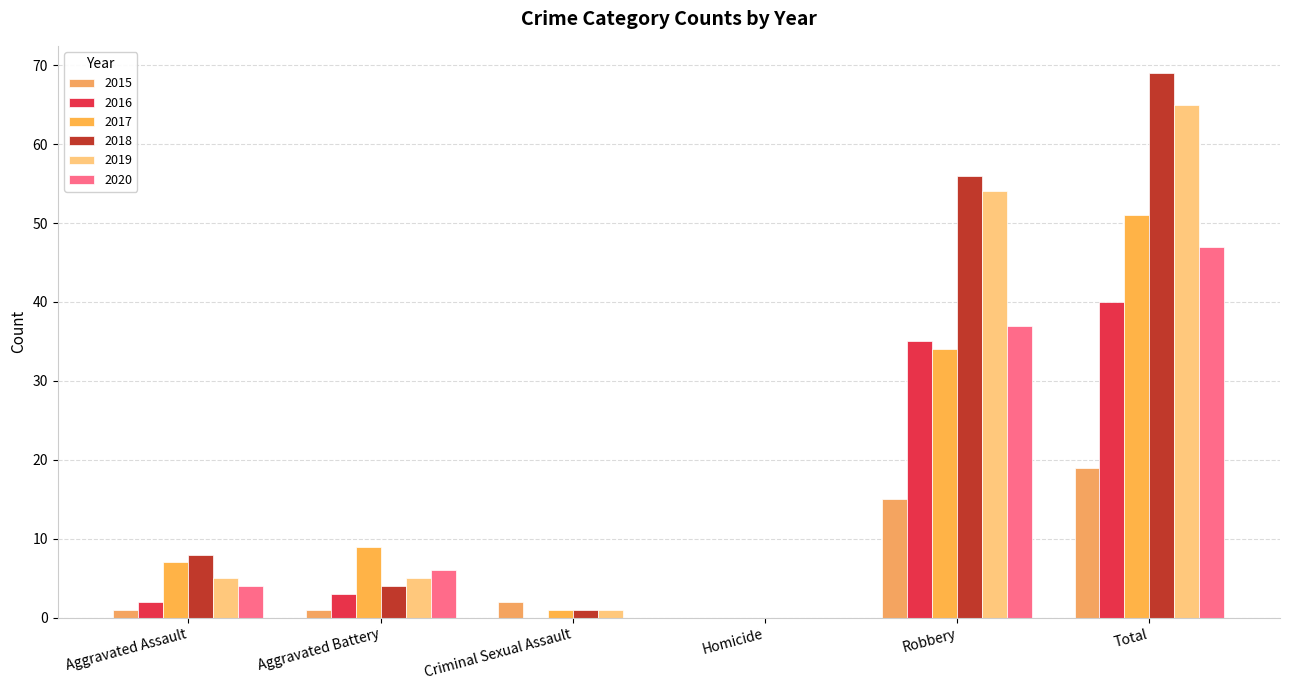

At which label is 2017 closest to 25?

Robbery